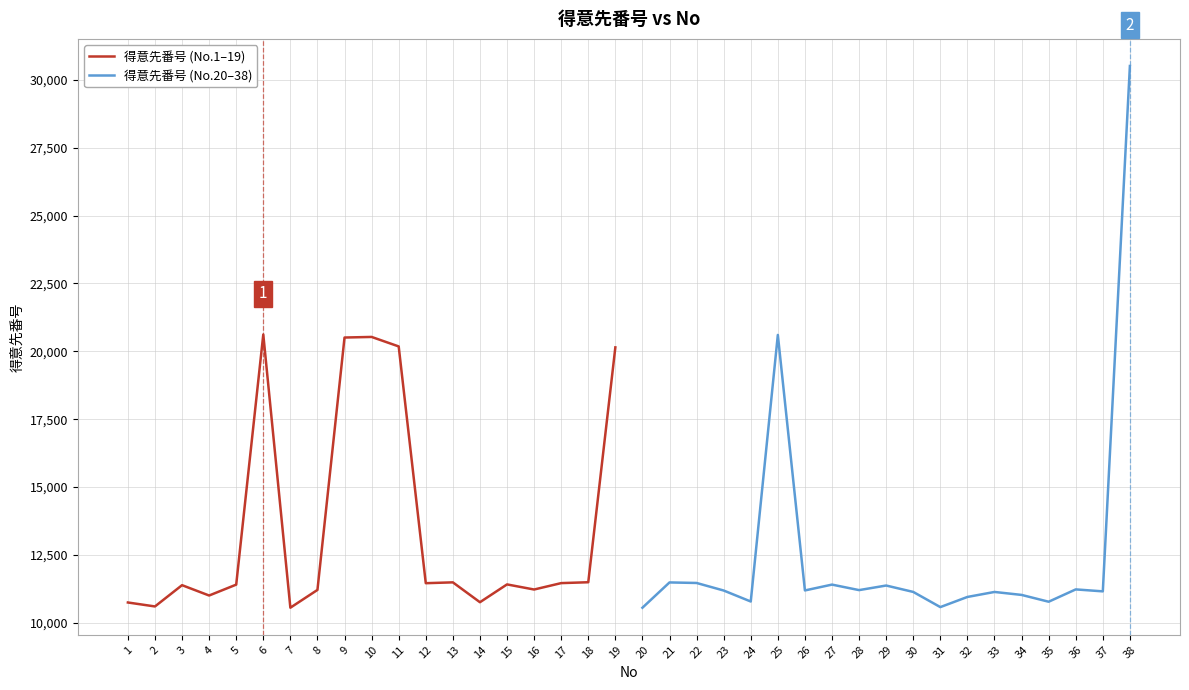

What is the value of the 得意先番号 (No.1–19) point at the 1st from the left?

10745